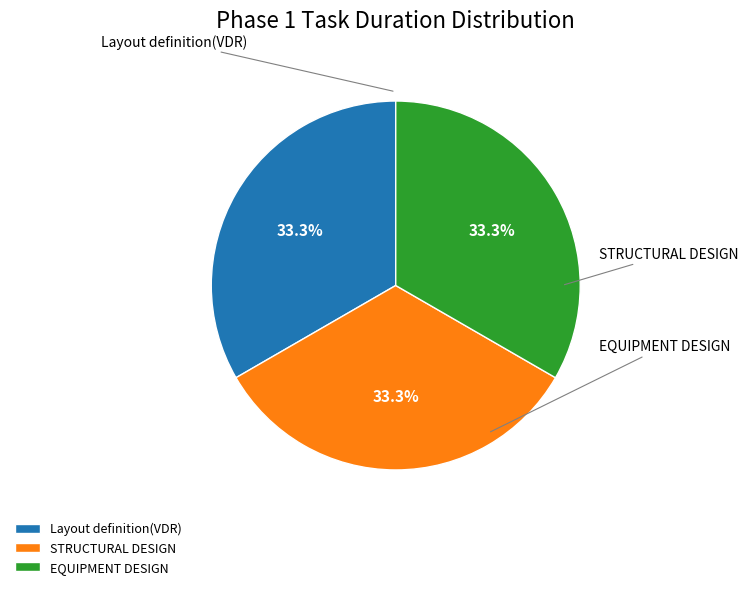

To the nearest percent, what percentage of the pie is STRUCTURAL DESIGN?

33%